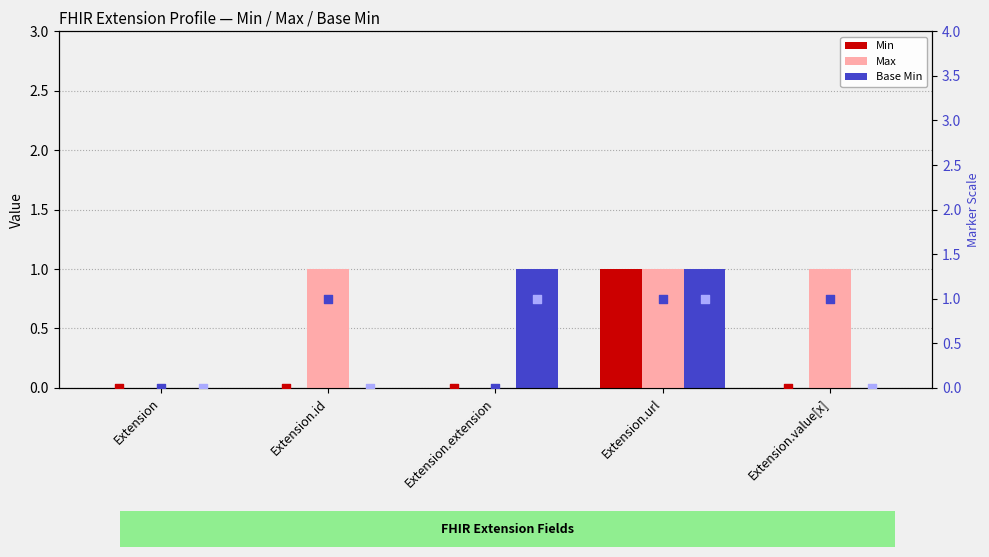

Which series reaches the maximum Y coordinate?

Min